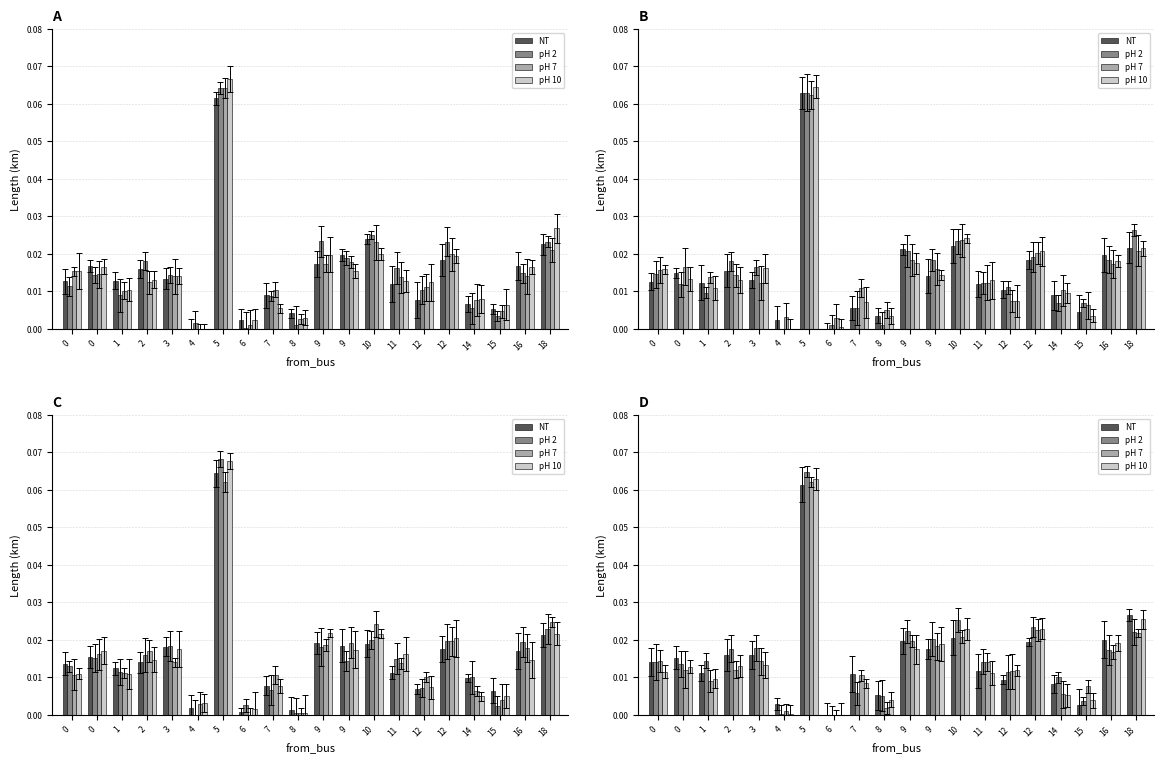

Reading right to left, what are all the values shown in this chart?

NT: 18=0.0	16=0.0	15=0.0	14=0.0	12=0.0	12=0.0	11=0.0	10=0.0	9=0.0	9=0.0	8=0.0	7=0.0	6=-0.0	5=0.1	4=0.0	3=0.0	2=0.0	1=0.0	0=0.0	0=0.0
pH 2: 18=0.0	16=0.0	15=0.0	14=0.0	12=0.0	12=0.0	11=0.0	10=0.0	9=0.0	9=0.0	8=0.0	7=0.0	6=-0.0	5=0.1	4=0.0	3=0.0	2=0.0	1=0.0	0=0.0	0=0.0
pH 7: 18=0.0	16=0.0	15=0.0	14=0.0	12=0.0	12=0.0	11=0.0	10=0.0	9=0.0	9=0.0	8=0.0	7=0.0	6=-0.0	5=0.1	4=0.0	3=0.0	2=0.0	1=0.0	0=0.0	0=0.0
pH 10: 18=0.0	16=0.0	15=0.0	14=0.0	12=0.0	12=0.0	11=0.0	10=0.0	9=0.0	9=0.0	8=0.0	7=0.0	6=-0.0	5=0.1	4=0.0	3=0.0	2=0.0	1=0.0	0=0.0	0=0.0